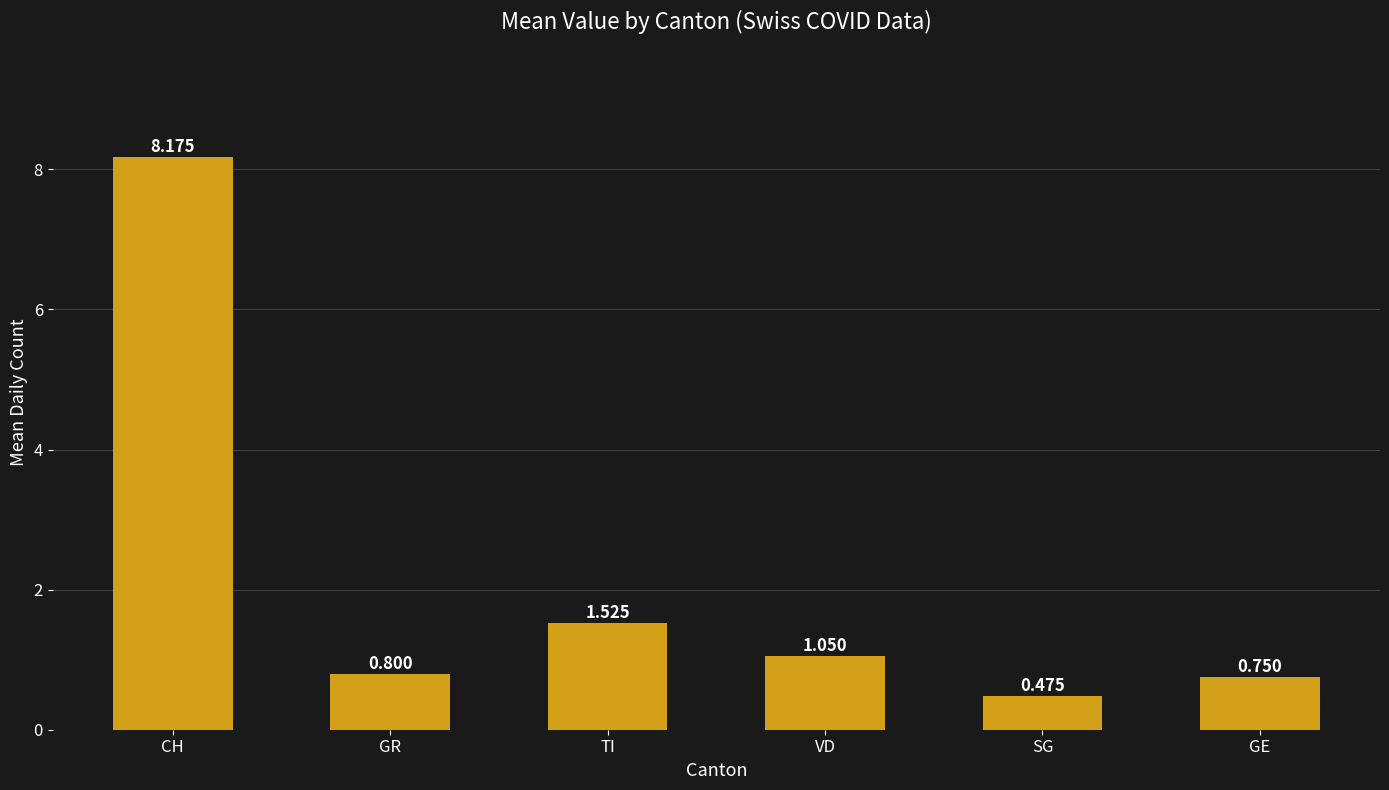

How many categories are shown in the chart?

6